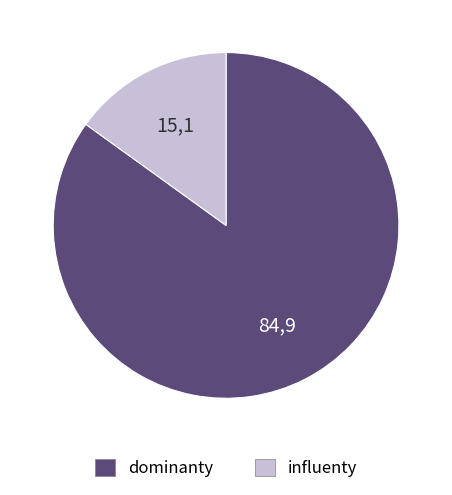

Is the sum of influenty and dominanty greater than half?

Yes